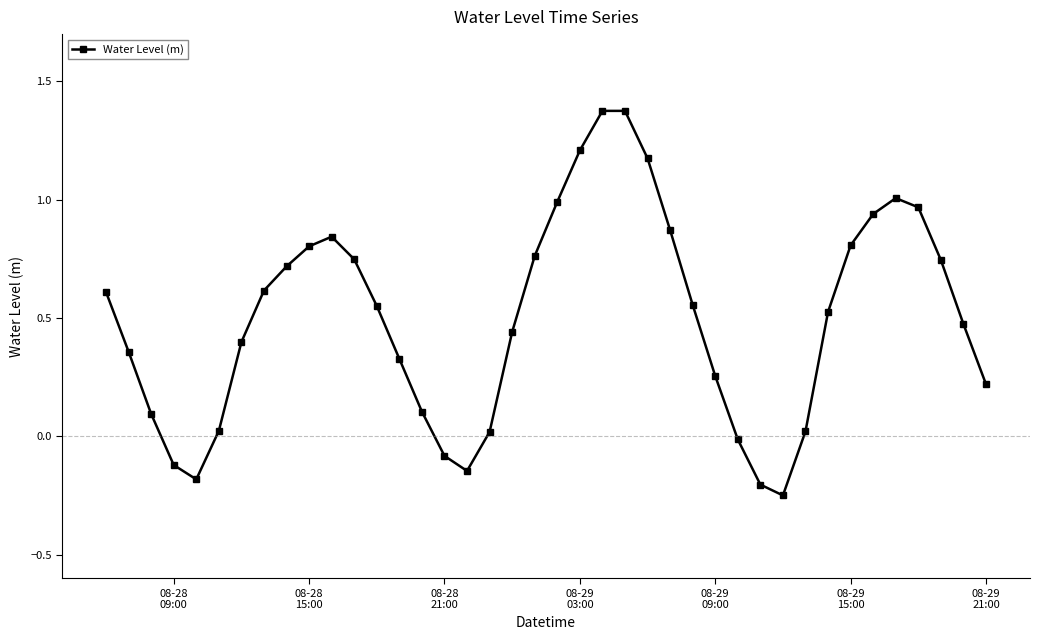

What is the sum of all values?

19.9